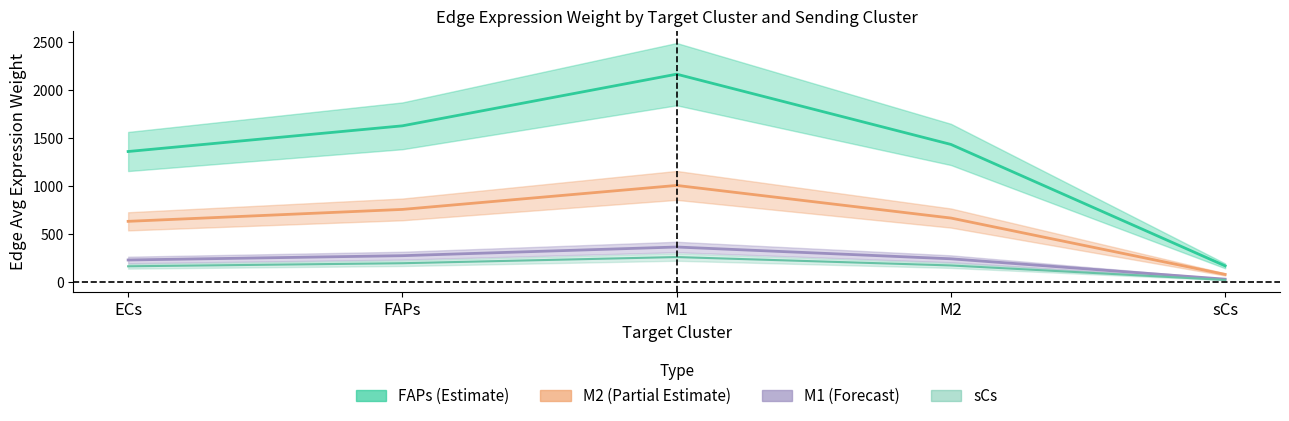

At how many categories does at least one series exceed 710?

4